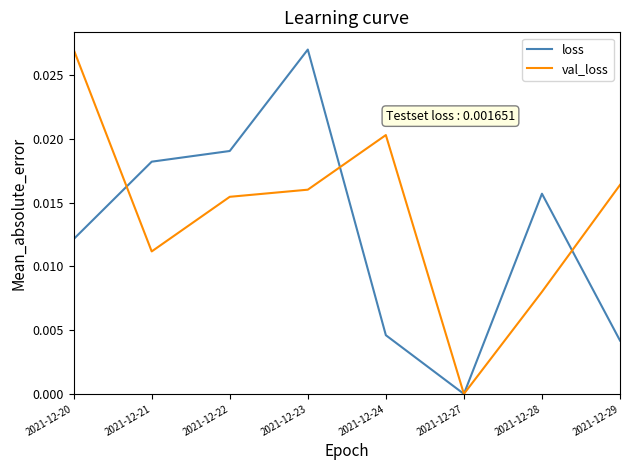

Which category has the lowest value across all series?

2021-12-27